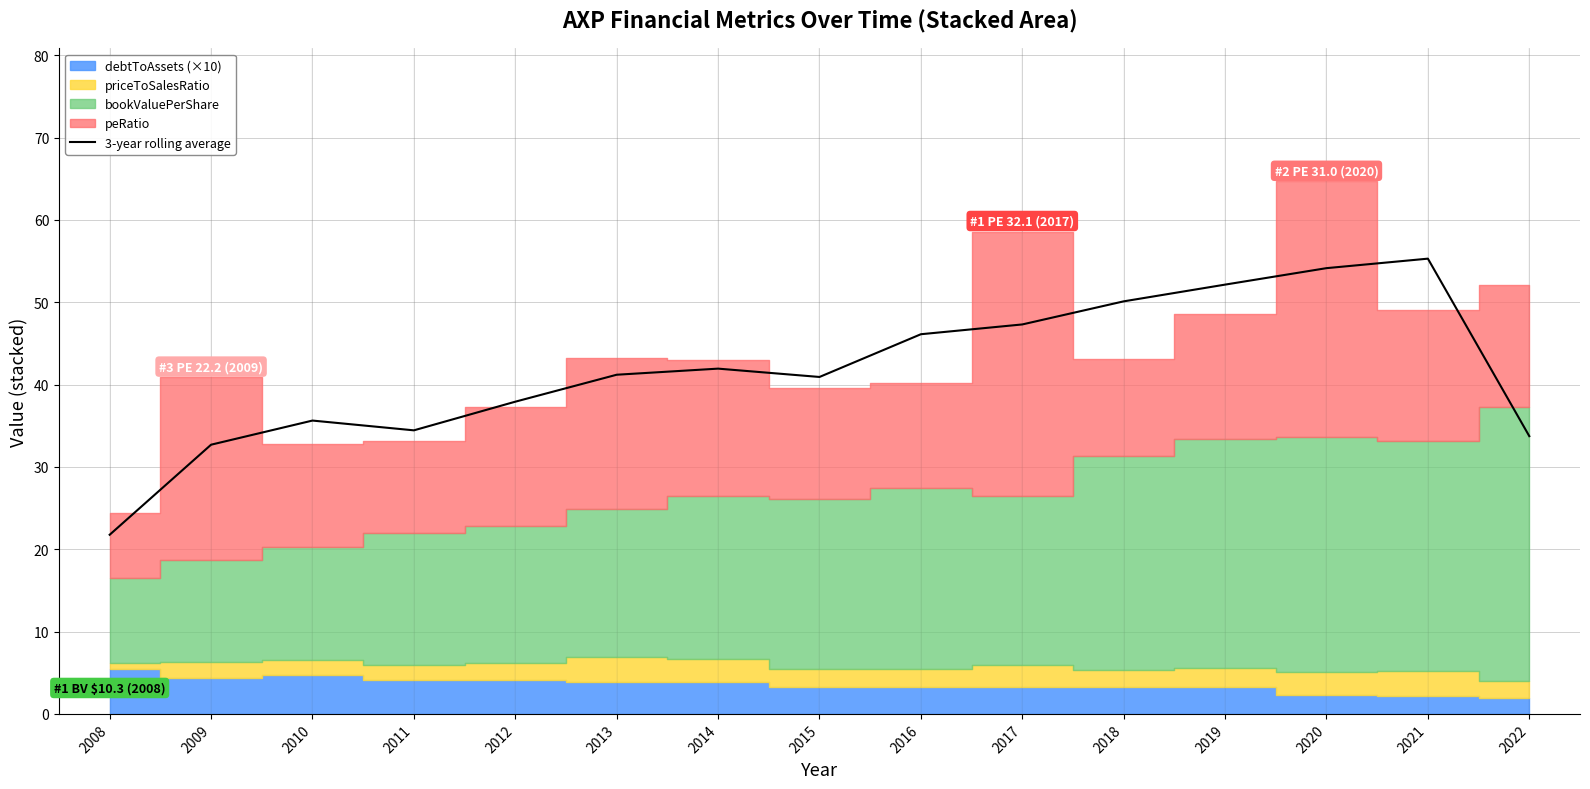

At which label is the value closest to 38?

2012